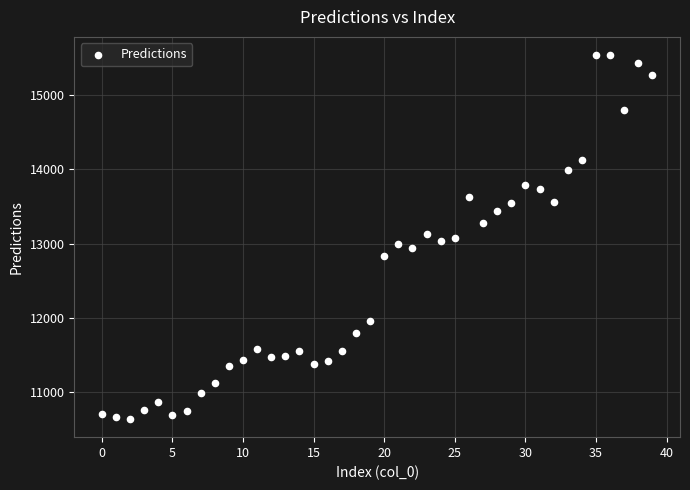

What is the range of Y values (max minus min)?

4897.0